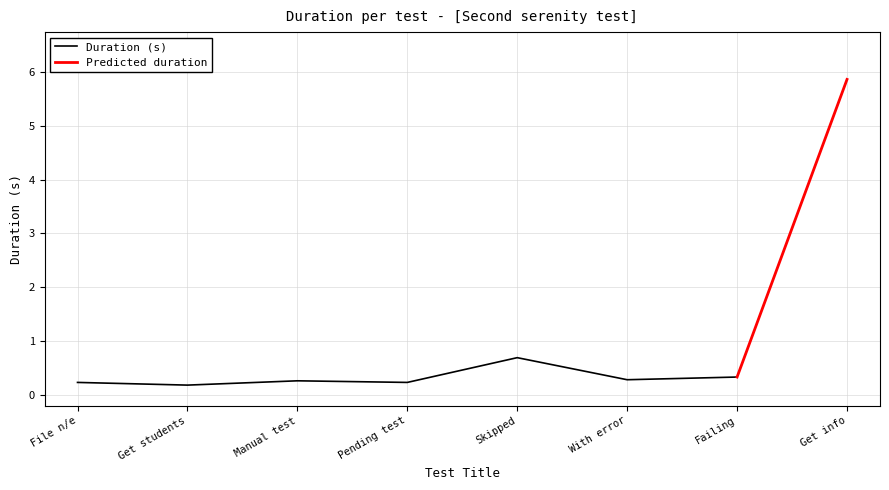

The value of Duration (s) at Pending test is 0.2. True or false?

True